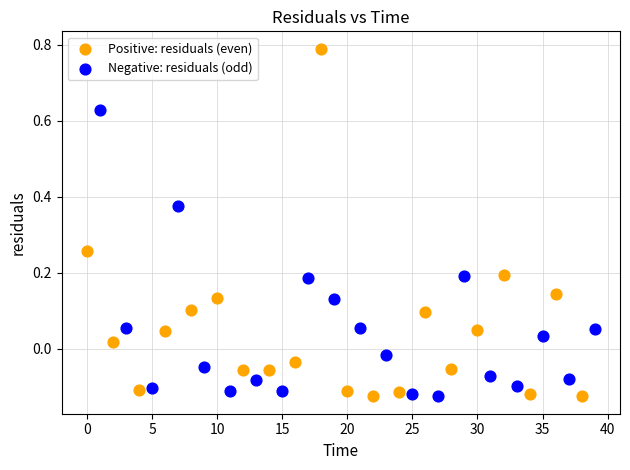

Which series contains the highest Y value?

Positive: residuals (even)